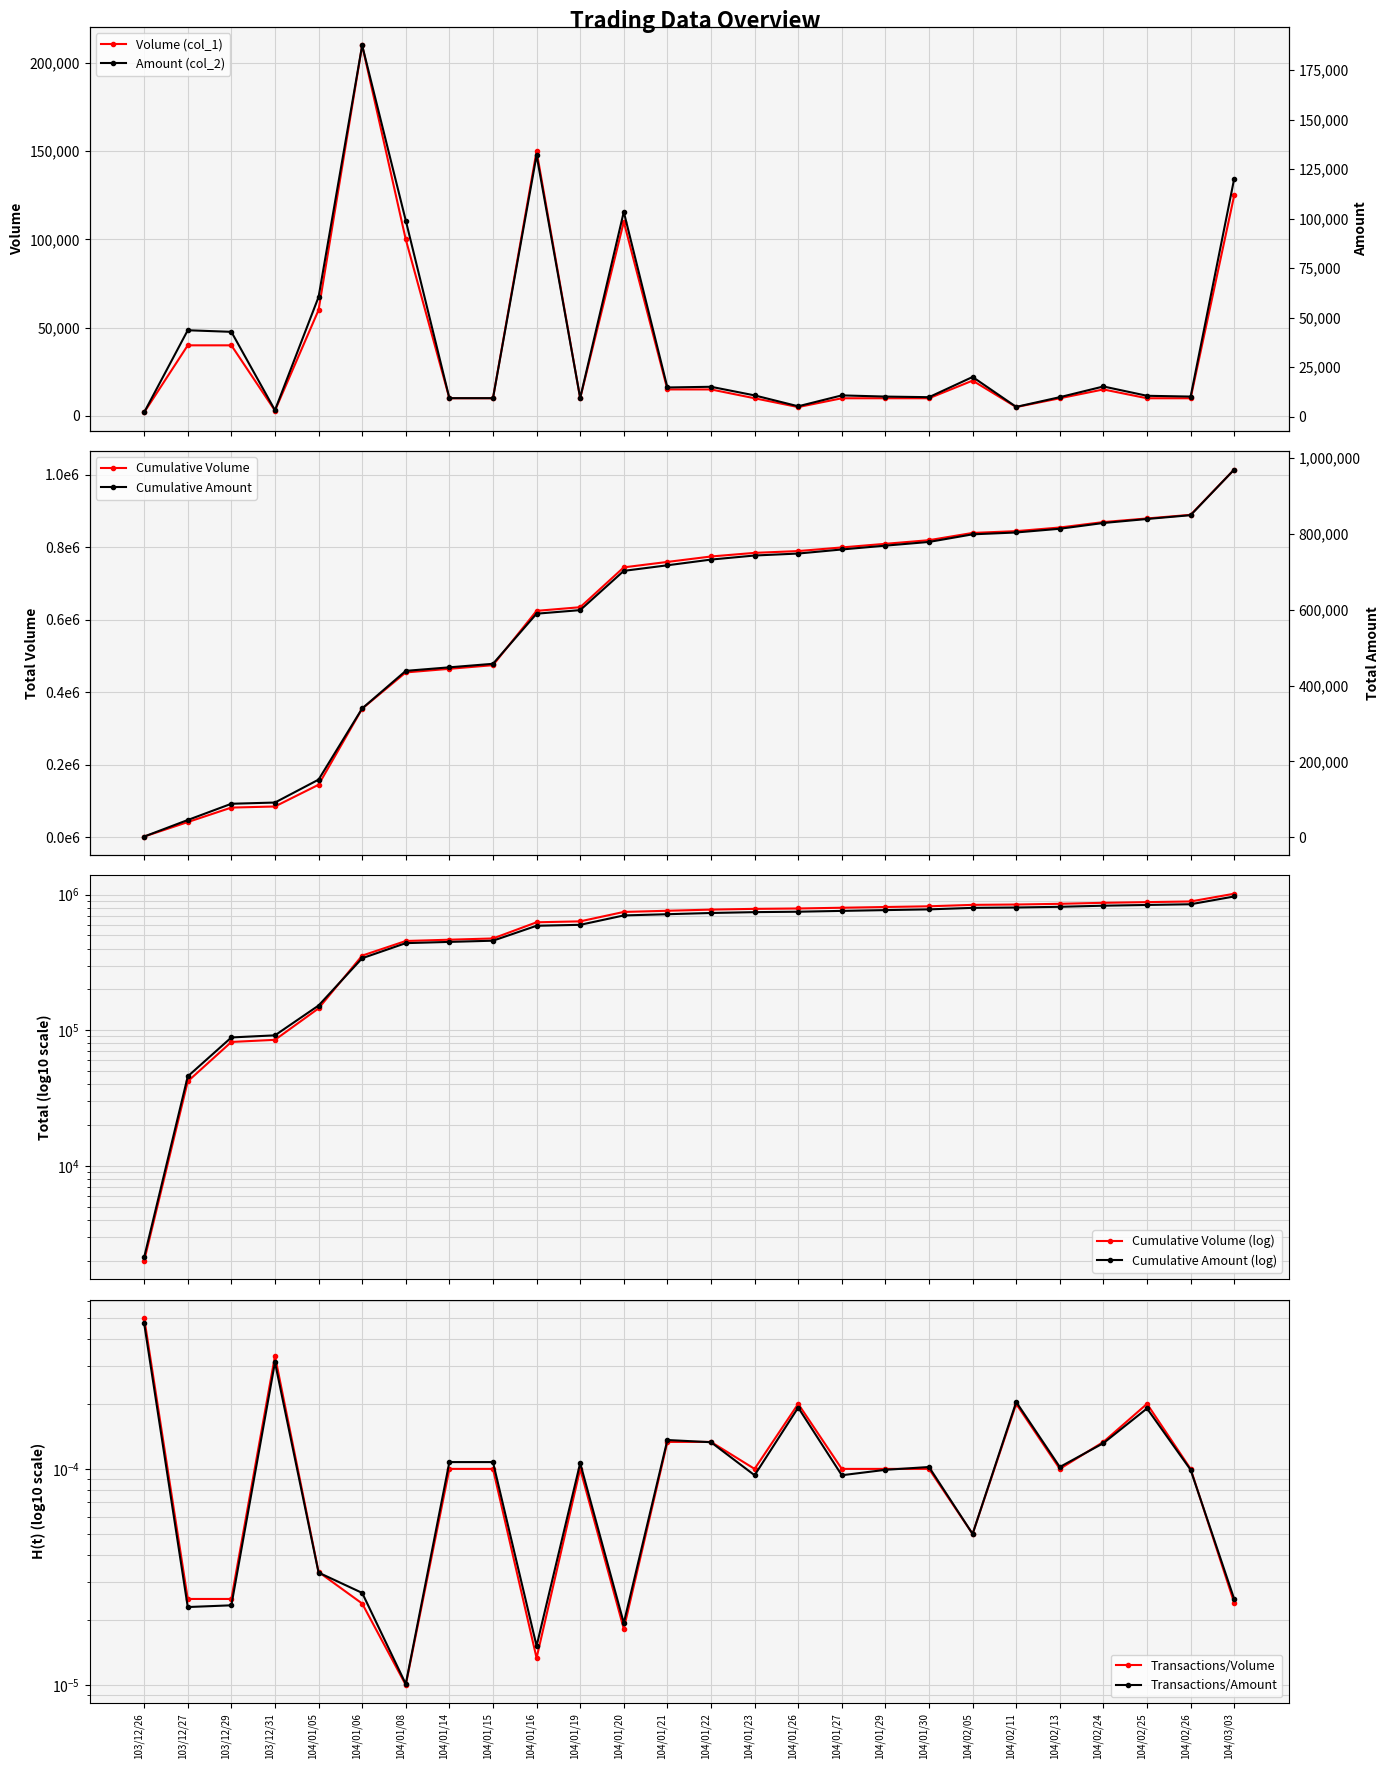

How many lines are shown in the chart?

2